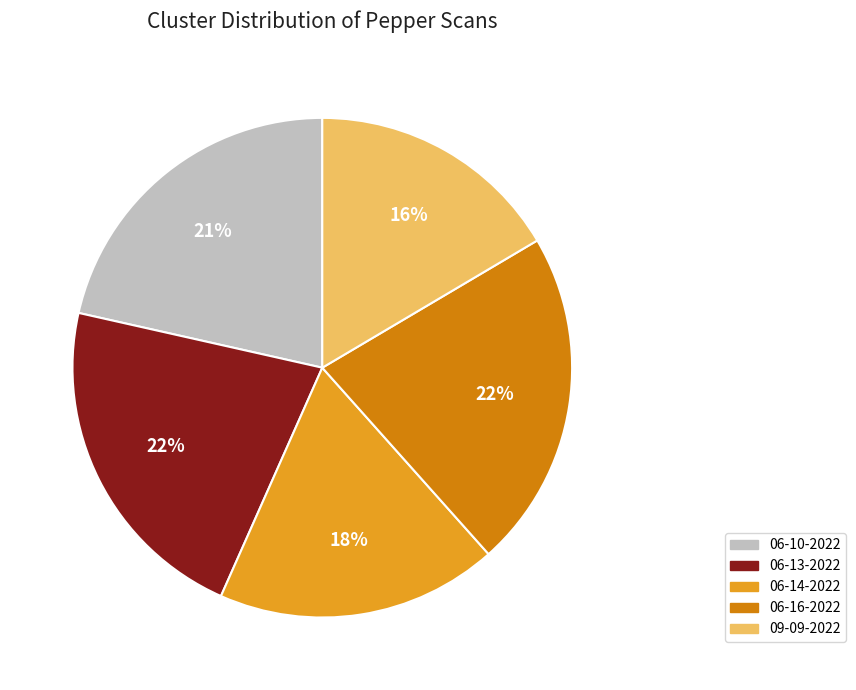

To the nearest percent, what is the average slice percentage?

20%